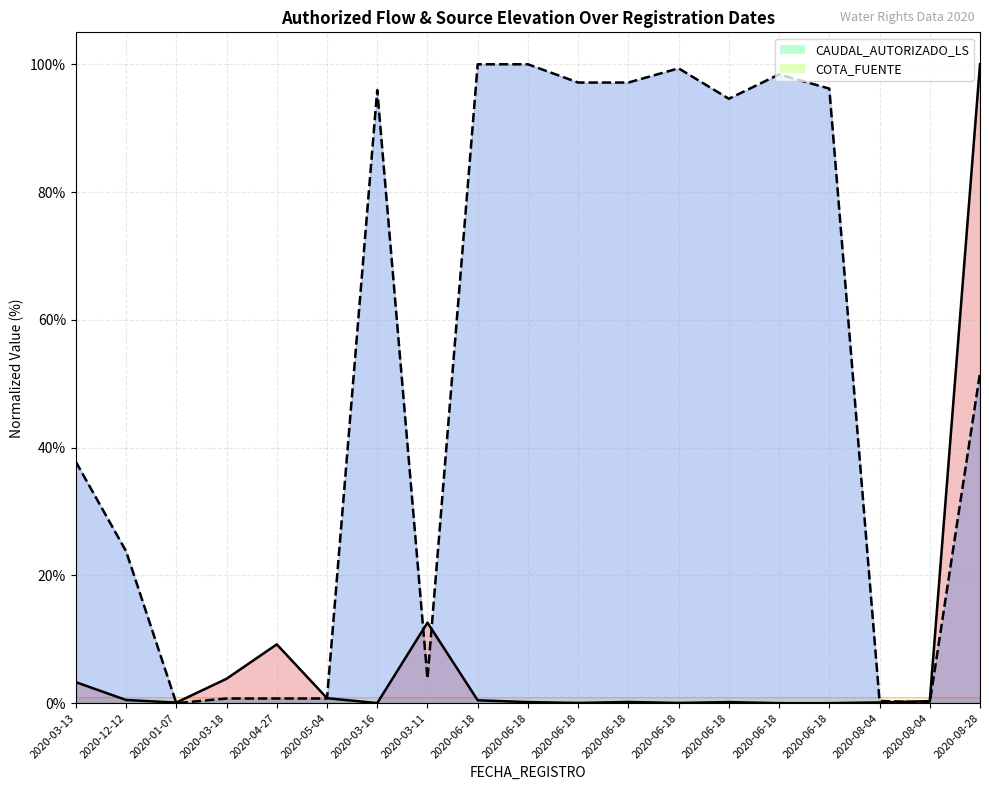

What is the difference between the highest and lowest values at 2020-06-18?

99.5